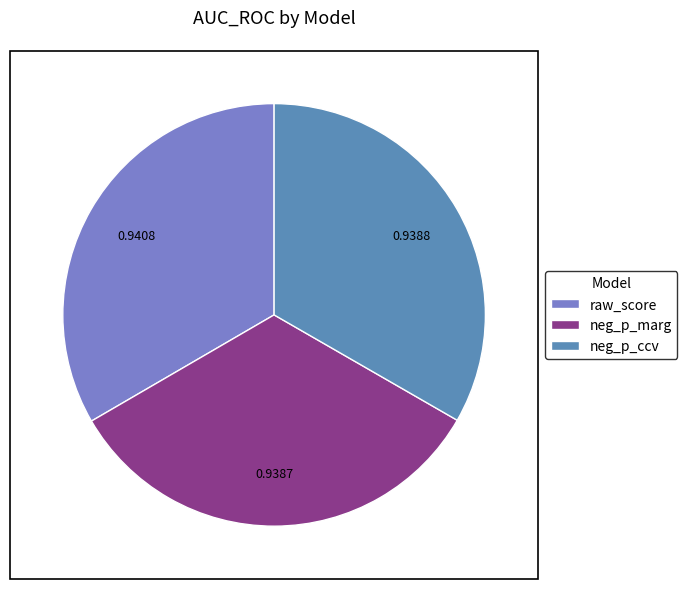

Does any single category account for the majority?

No